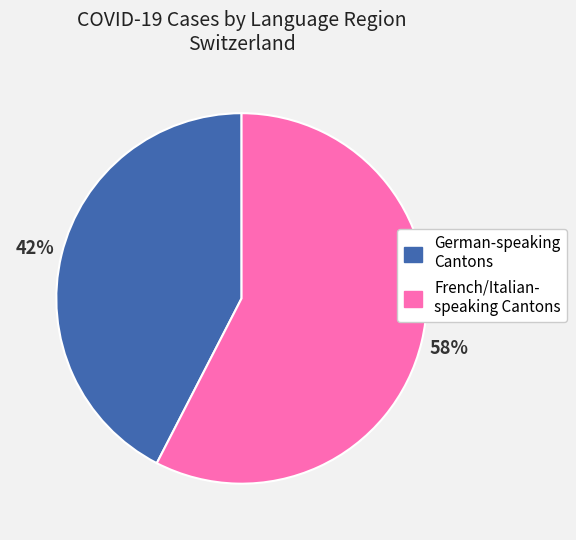

Is there a majority slice in this chart?

Yes